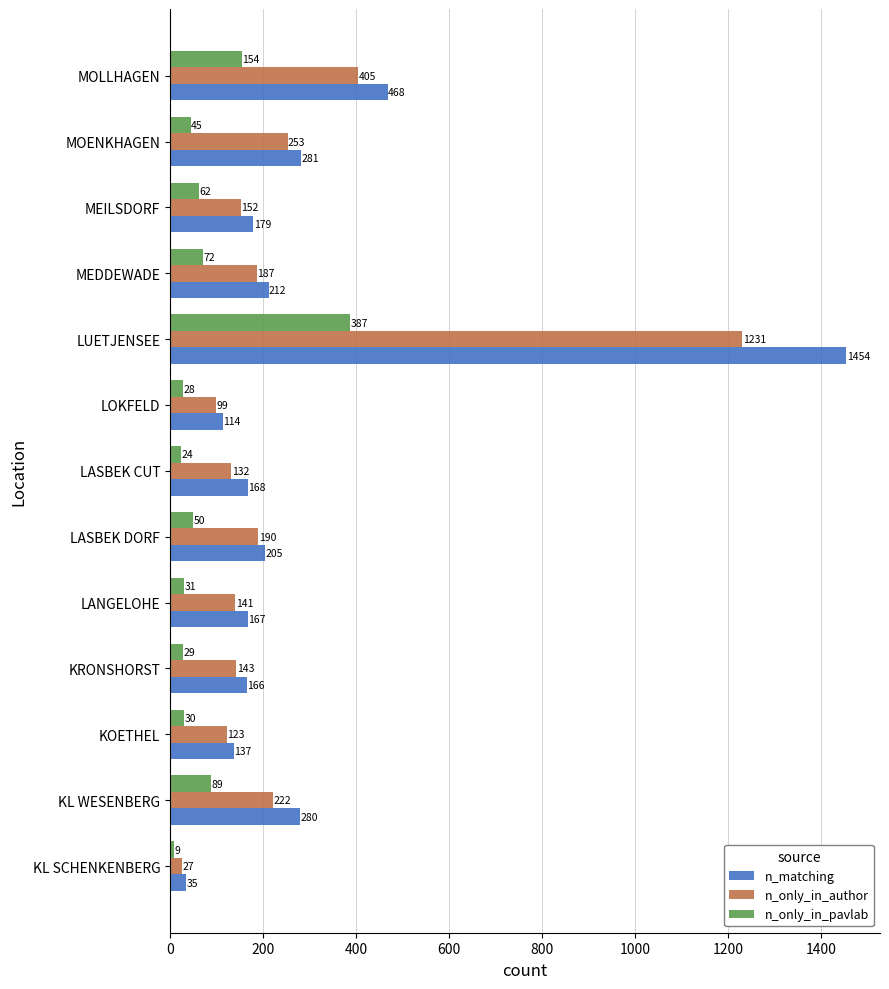

What is the difference between the second highest and minimum values in the n_only_in_author series?

378